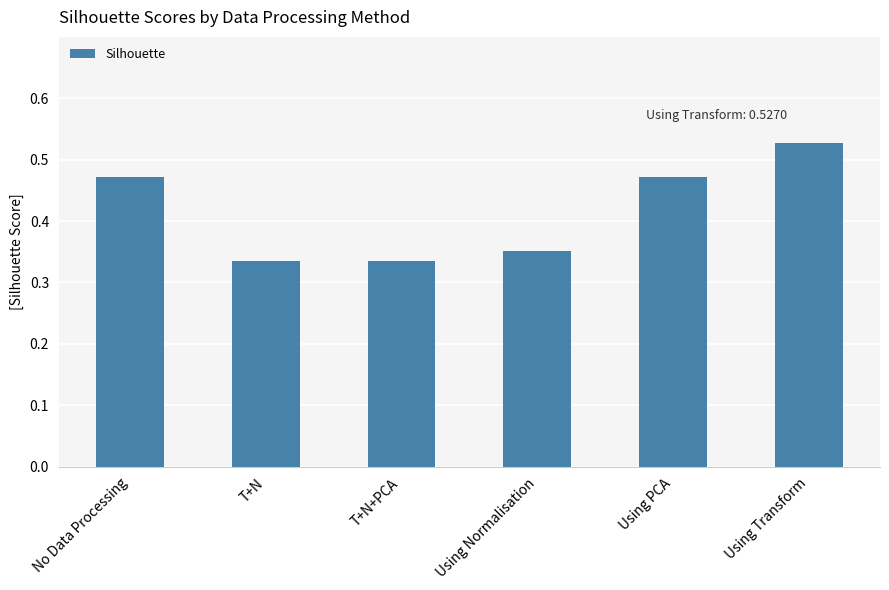

Count the values in the range 0 to 1.

6